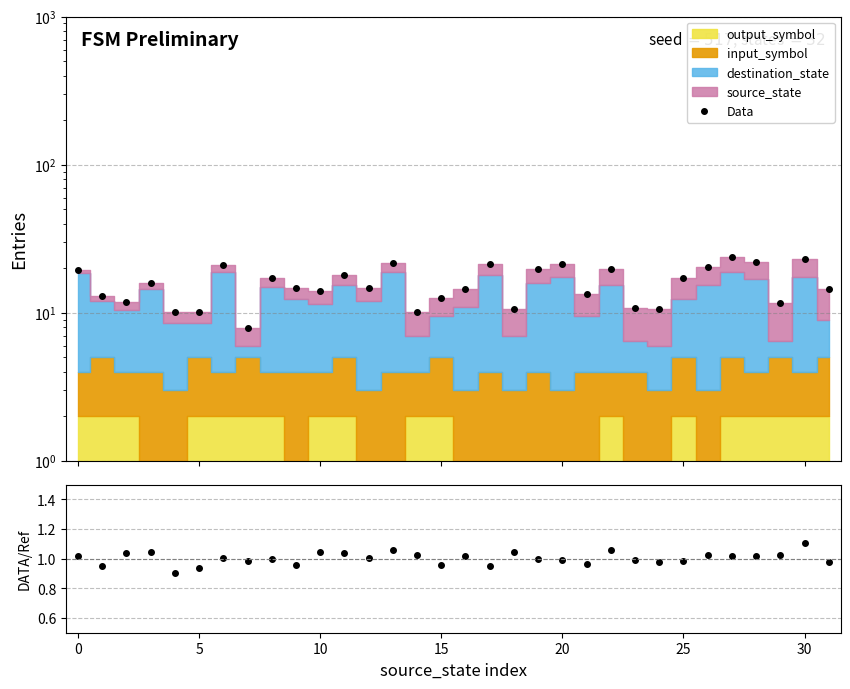

True or false: ratio and Data cross at least once.

False